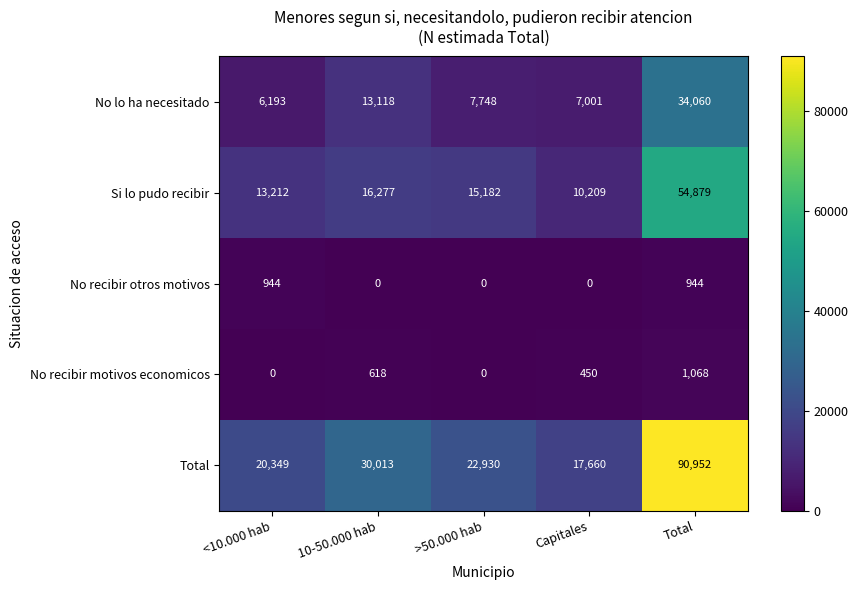

Count the No recibir motivos economicos values in the range 0 to 618.

4